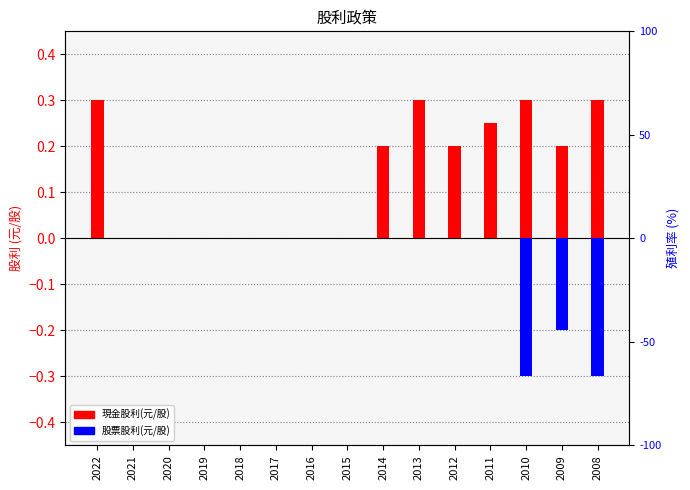

Rank the series by their maximum value, from highest to lowest.

現金股利(元/股), 股票股利(元/股)